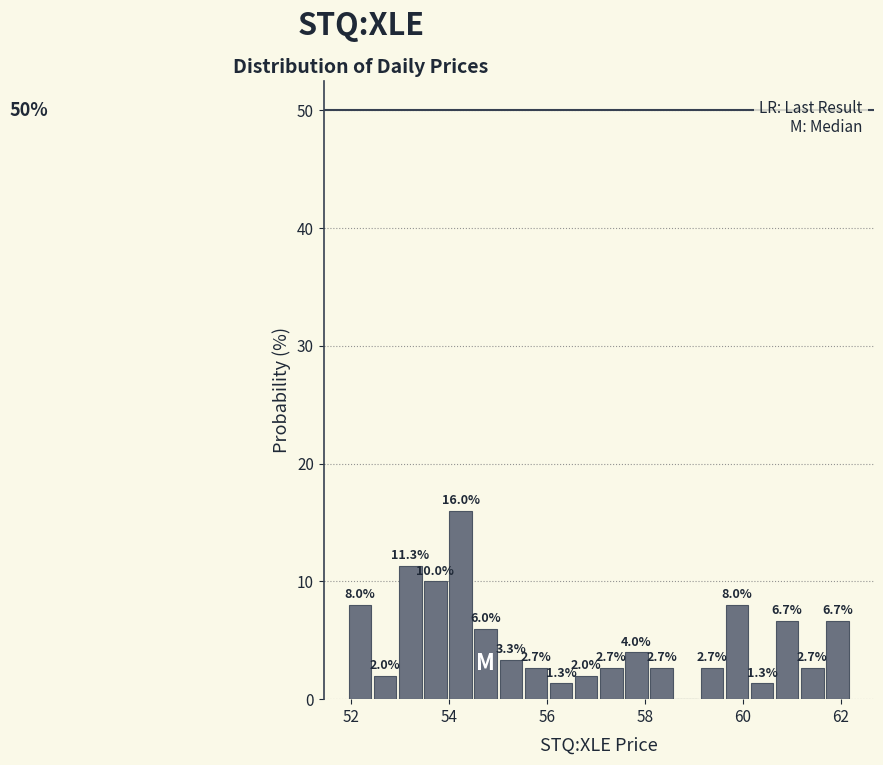

Read against the x-axis, roughly where is the centre of the tallest bar?

54.2